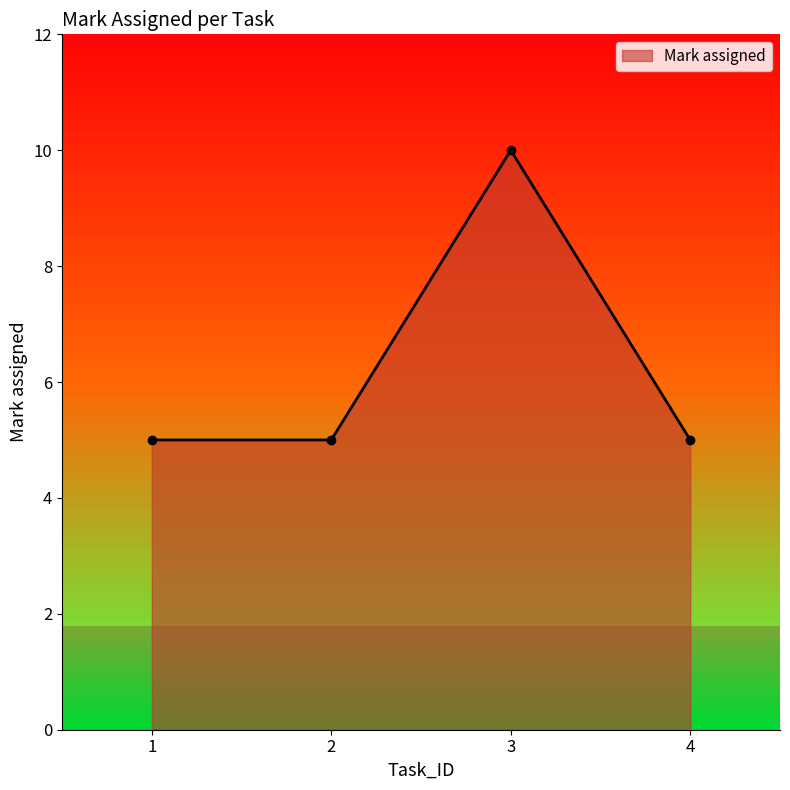

How many values are between 5 and 10?

4